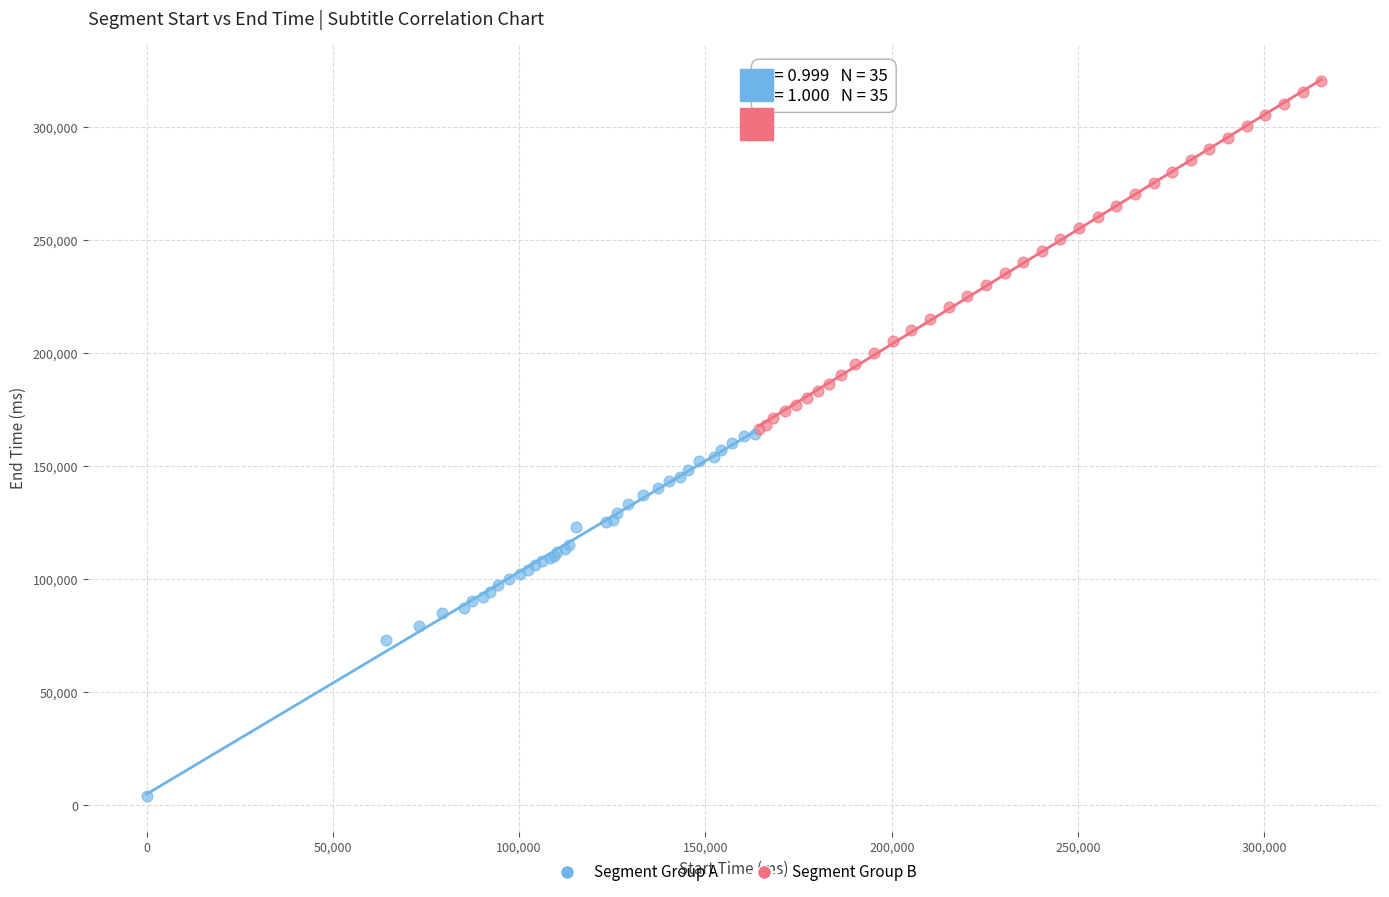

Which series contains the highest Y value?

Segment Group B